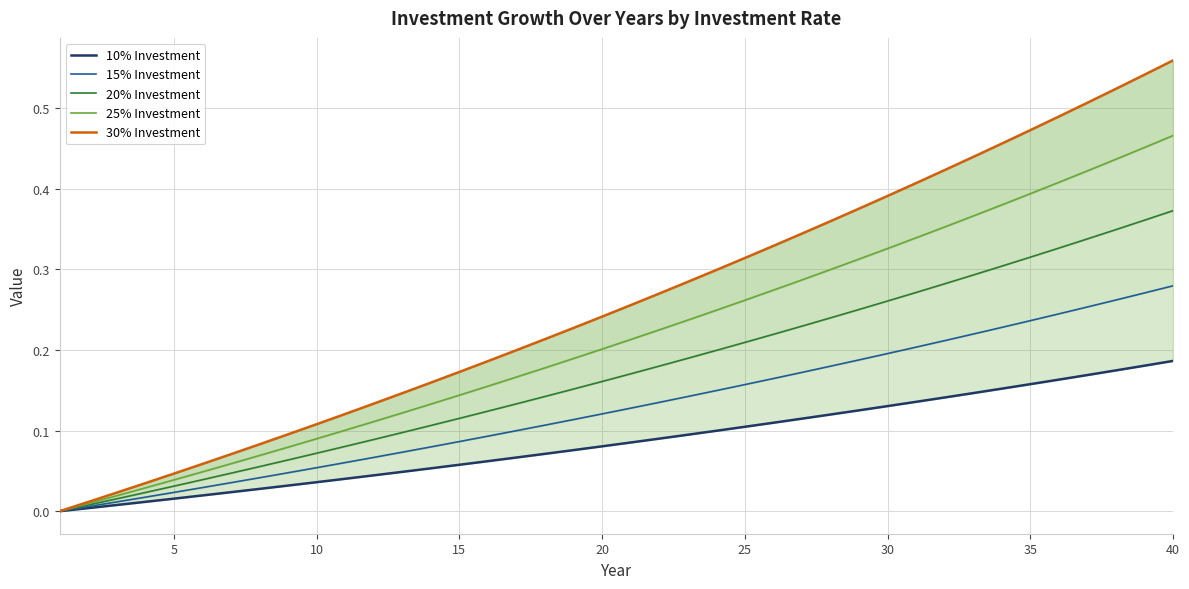

How many series are shown in this chart?

5